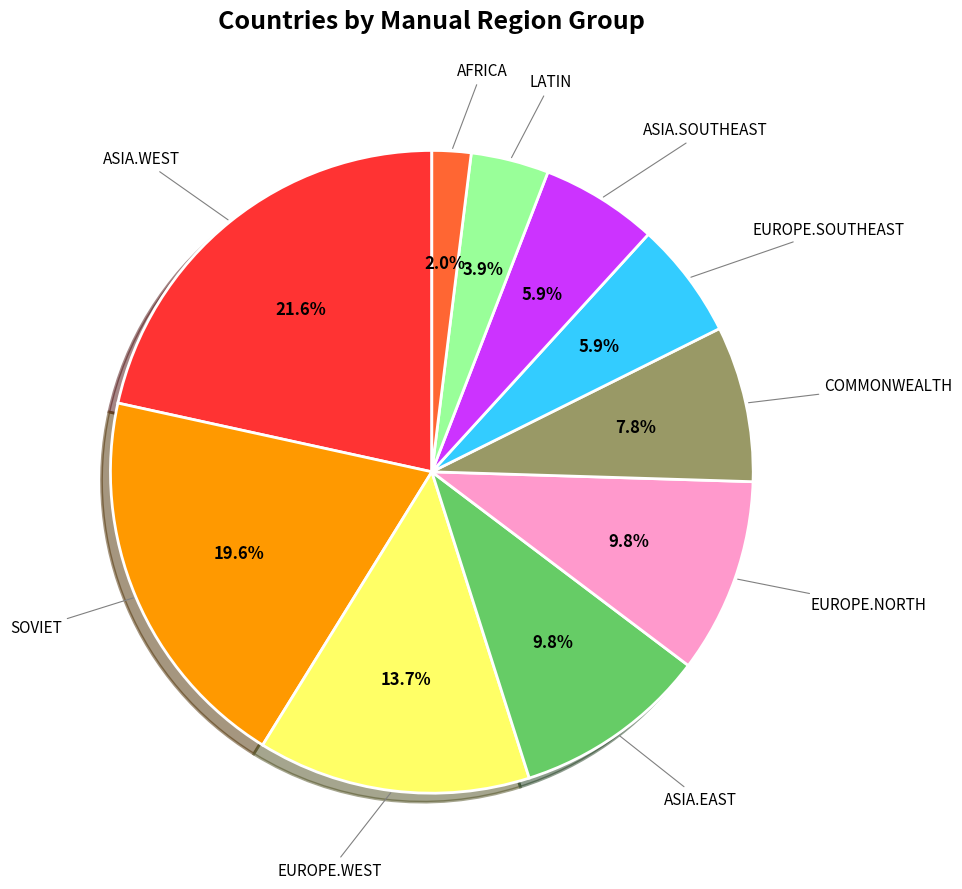

The ASIA.WEST slice represents 35% of the pie. True or false?

False